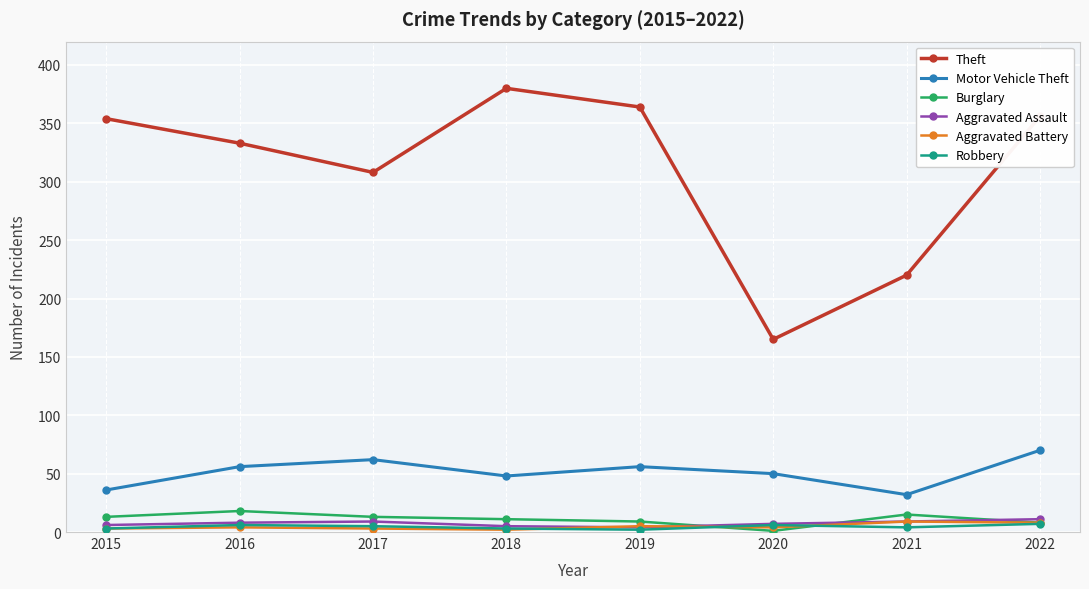

True or false: Theft has more than 0 points higher than both neighbors.

True